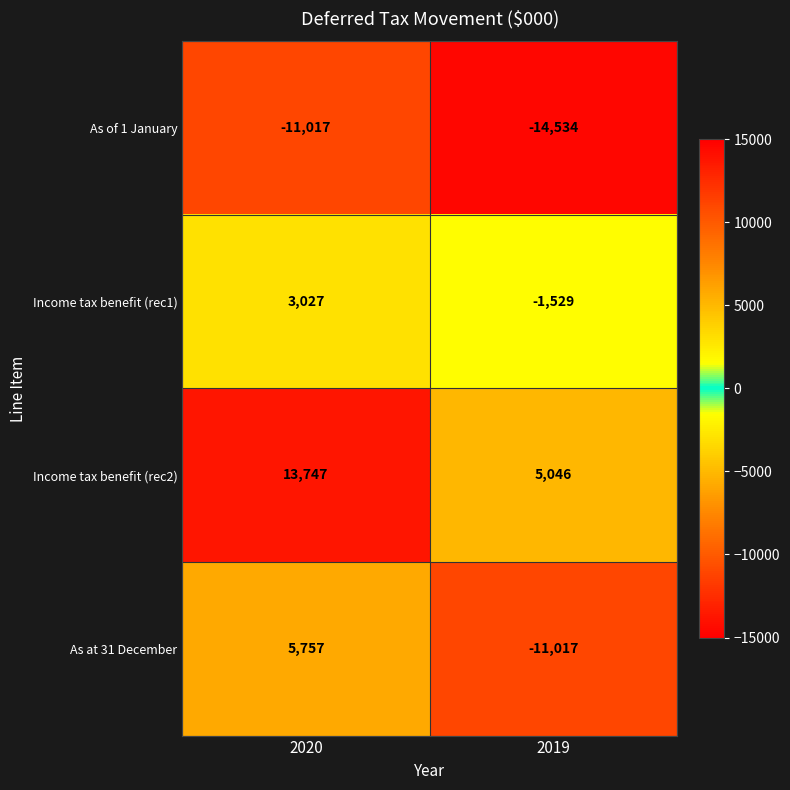

Reading left to right, list all the values displayed in this chart.

As of 1 January: 2020=-11017	2019=-14534
Income tax benefit (rec1): 2020=3027	2019=-1529
Income tax benefit (rec2): 2020=13747	2019=5046
As at 31 December: 2020=5757	2019=-11017